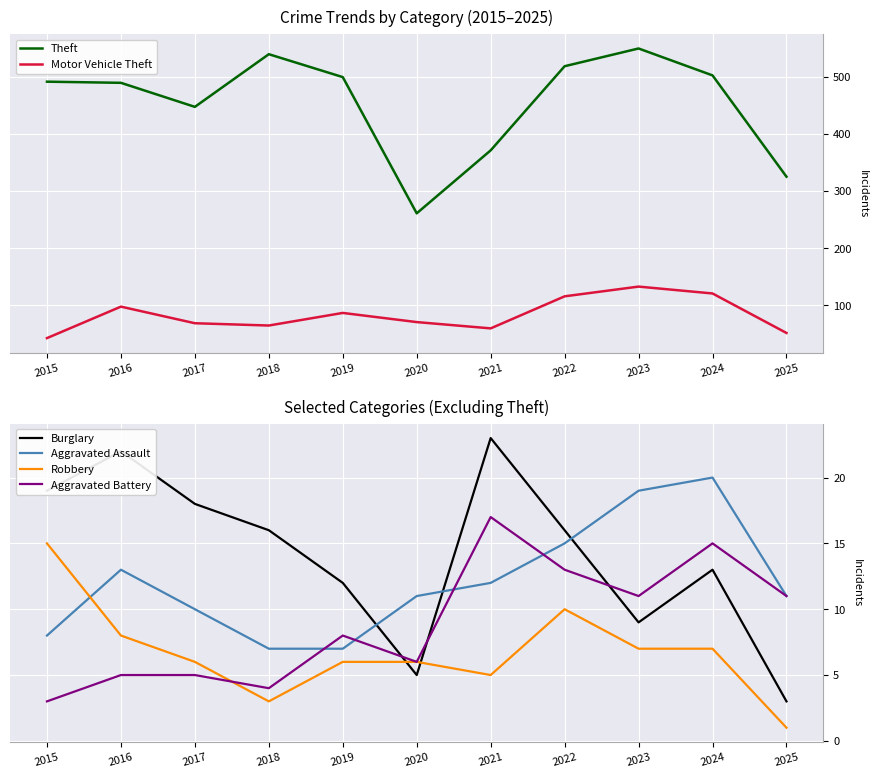

Reading left to right, what are all the values shown in this chart?

Theft: 491	489	447	539	499	261	371	518	549	502	325
Motor Vehicle Theft: 43	98	69	65	87	71	60	116	133	121	52
Burglary: 19	22	18	16	12	5	23	16	9	13	3
Aggravated Assault: 8	13	10	7	7	11	12	15	19	20	11
Robbery: 15	8	6	3	6	6	5	10	7	7	1
Aggravated Battery: 3	5	5	4	8	6	17	13	11	15	11